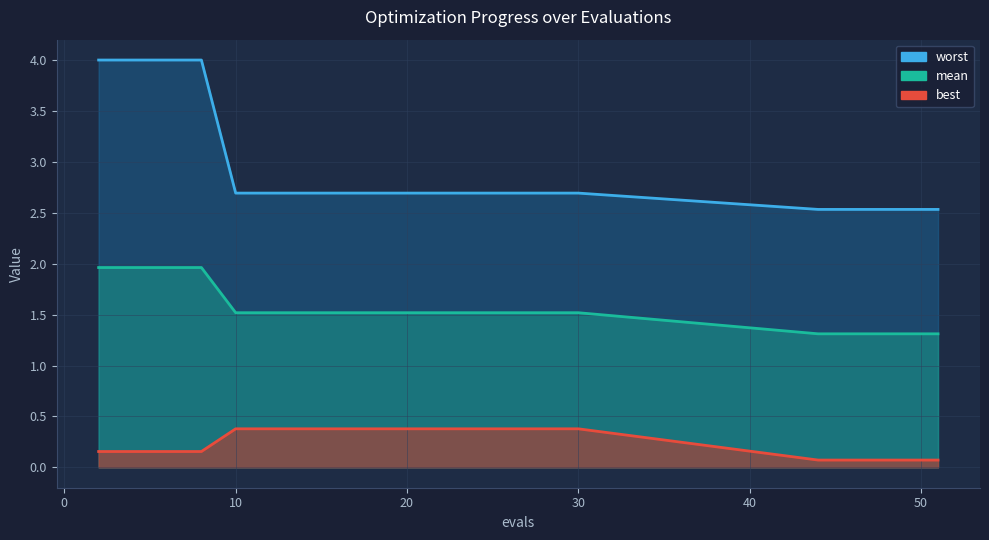

At which label does mean reach its peak?

2